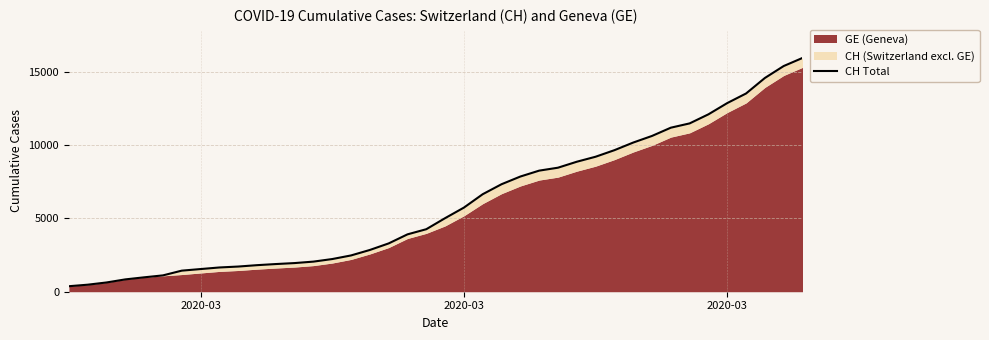

Reading left to right, extract all data points from this chart.

375	479	630	840	981	1113	1436	1544	1652	1715	1809	1885	1952	2051	2226	2472	2845	3291	3908	4259	5012	5731	6644	7323	7847	8249	8449	8855	9196	9642	10162	10613	11175	11467	12086	12852	13505	14561	15375	15926